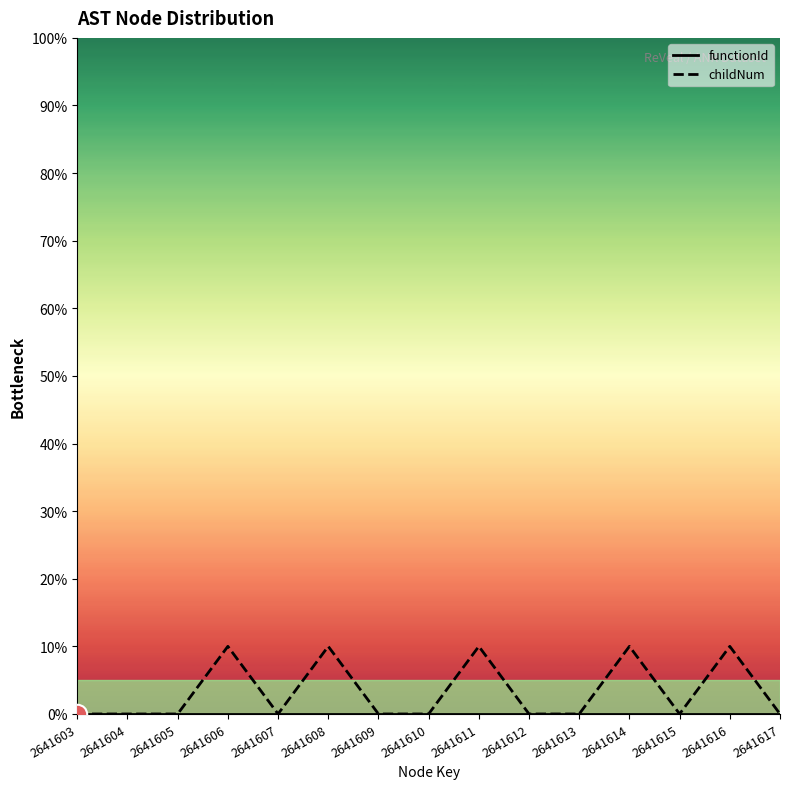

At which category is the sum across all series the highest?

2641606